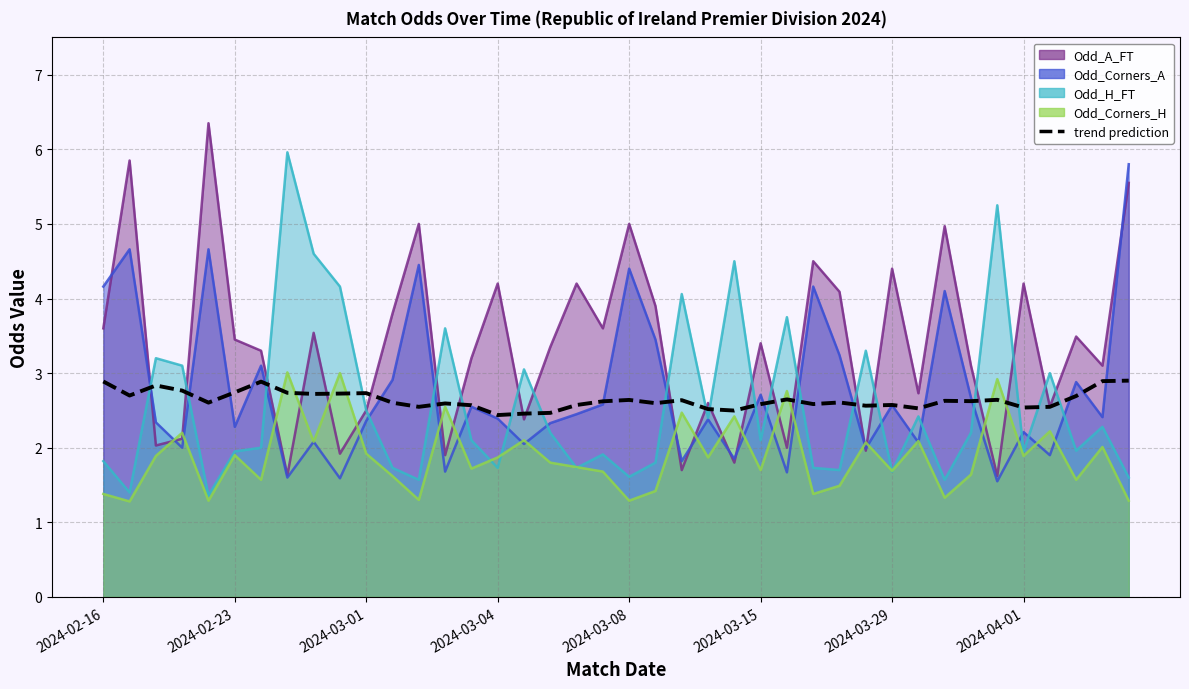

How many lines are shown in the chart?

1